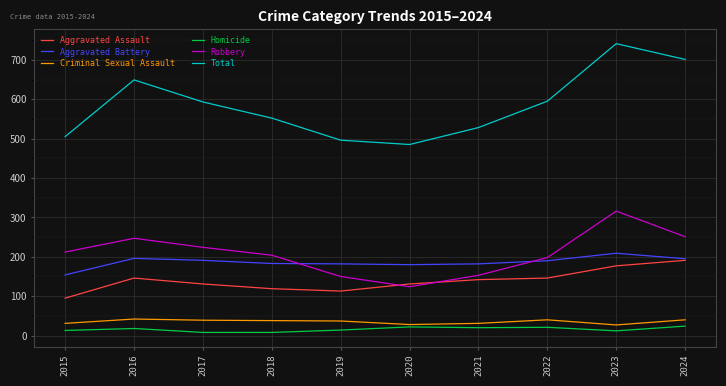

What is the difference between the highest and lowest values at 2021?

508